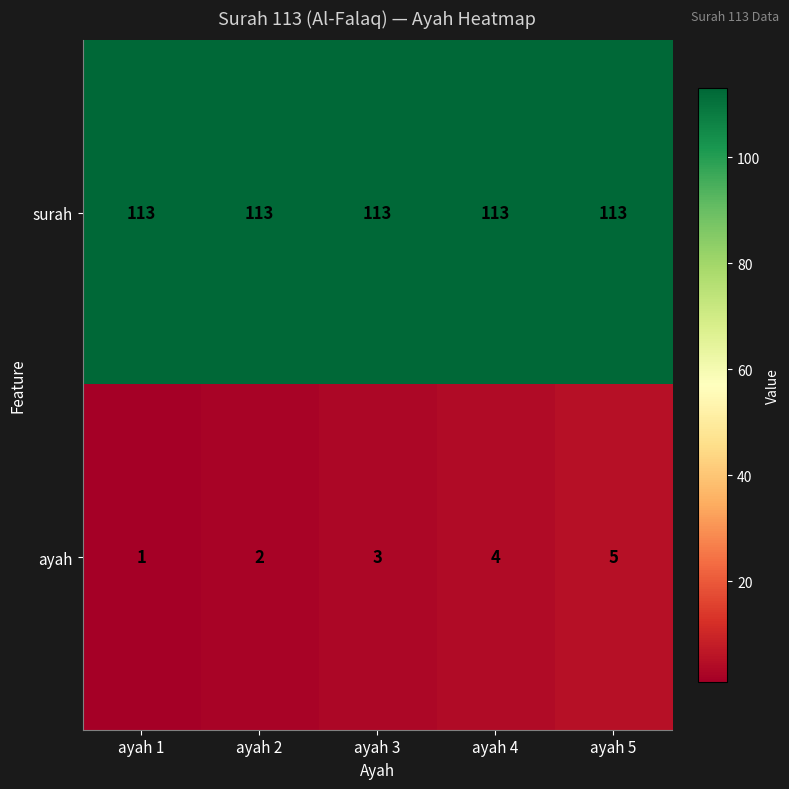

At which label does ayah reach its peak?

ayah 5